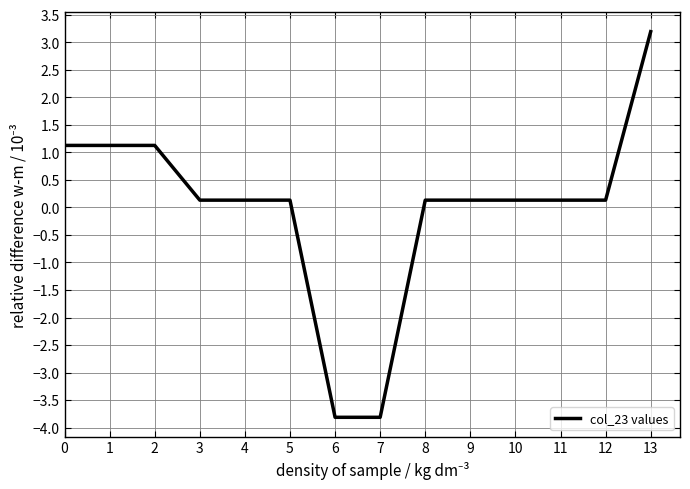

At which label does the data first exceed 0?

0